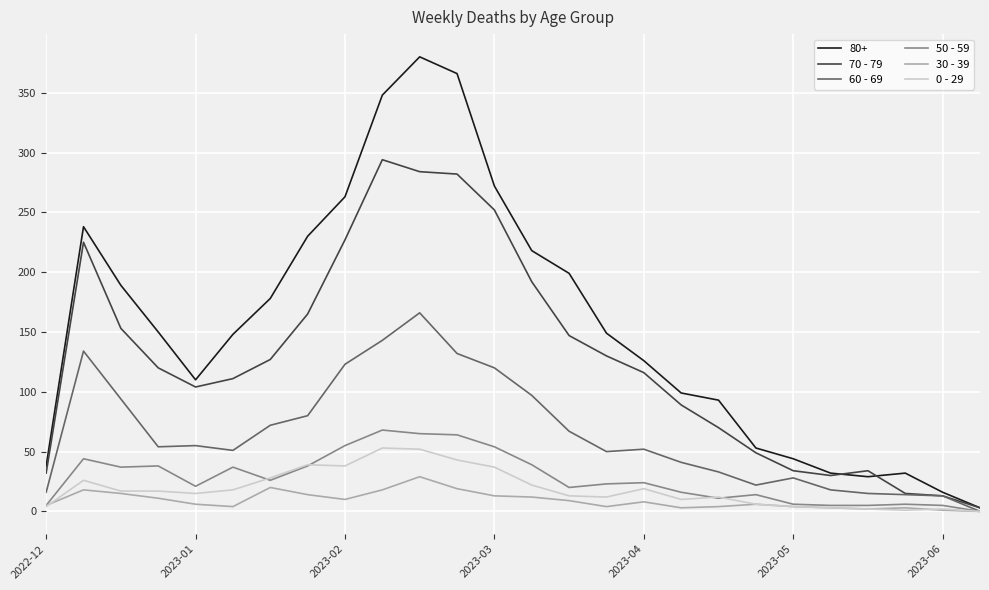

Which series has the largest total across all categories?

80+